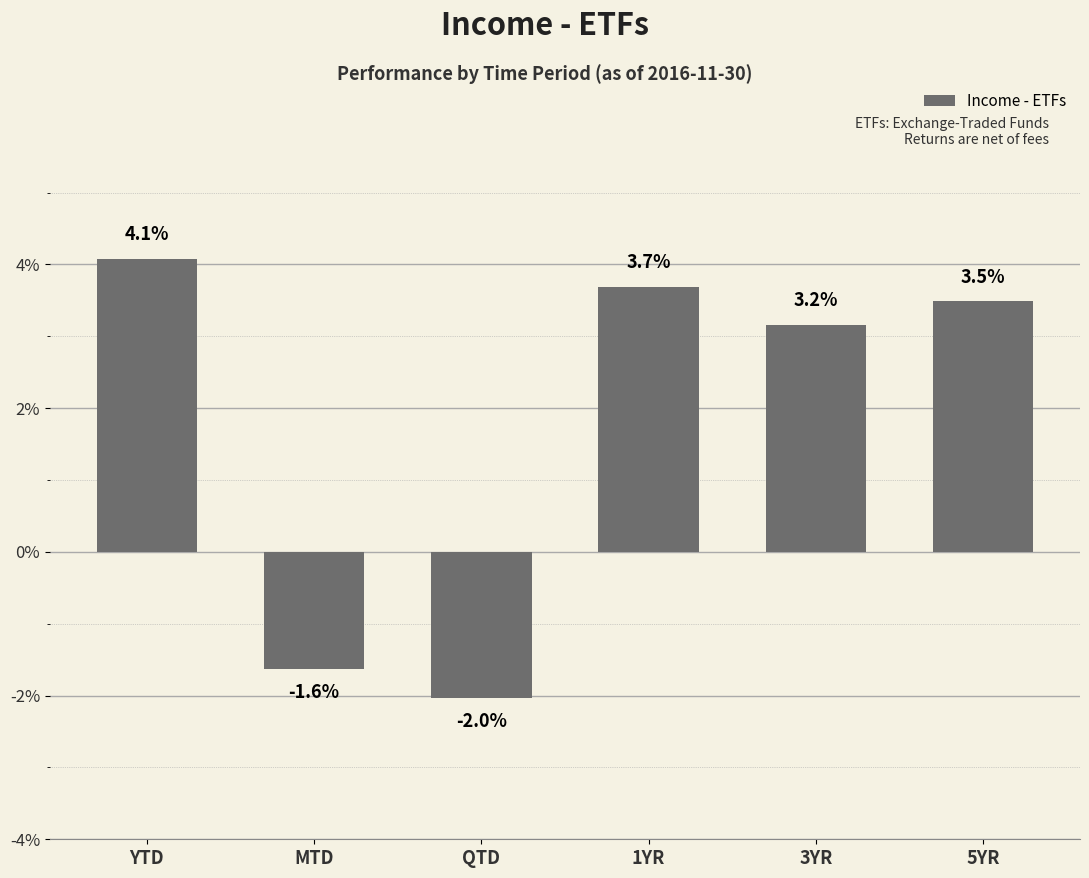

Are the bars horizontal?

No